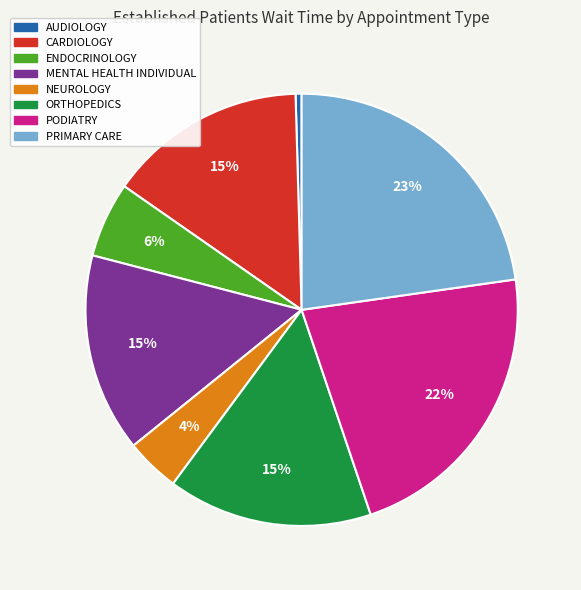

Count the number of slices in the pie.

8